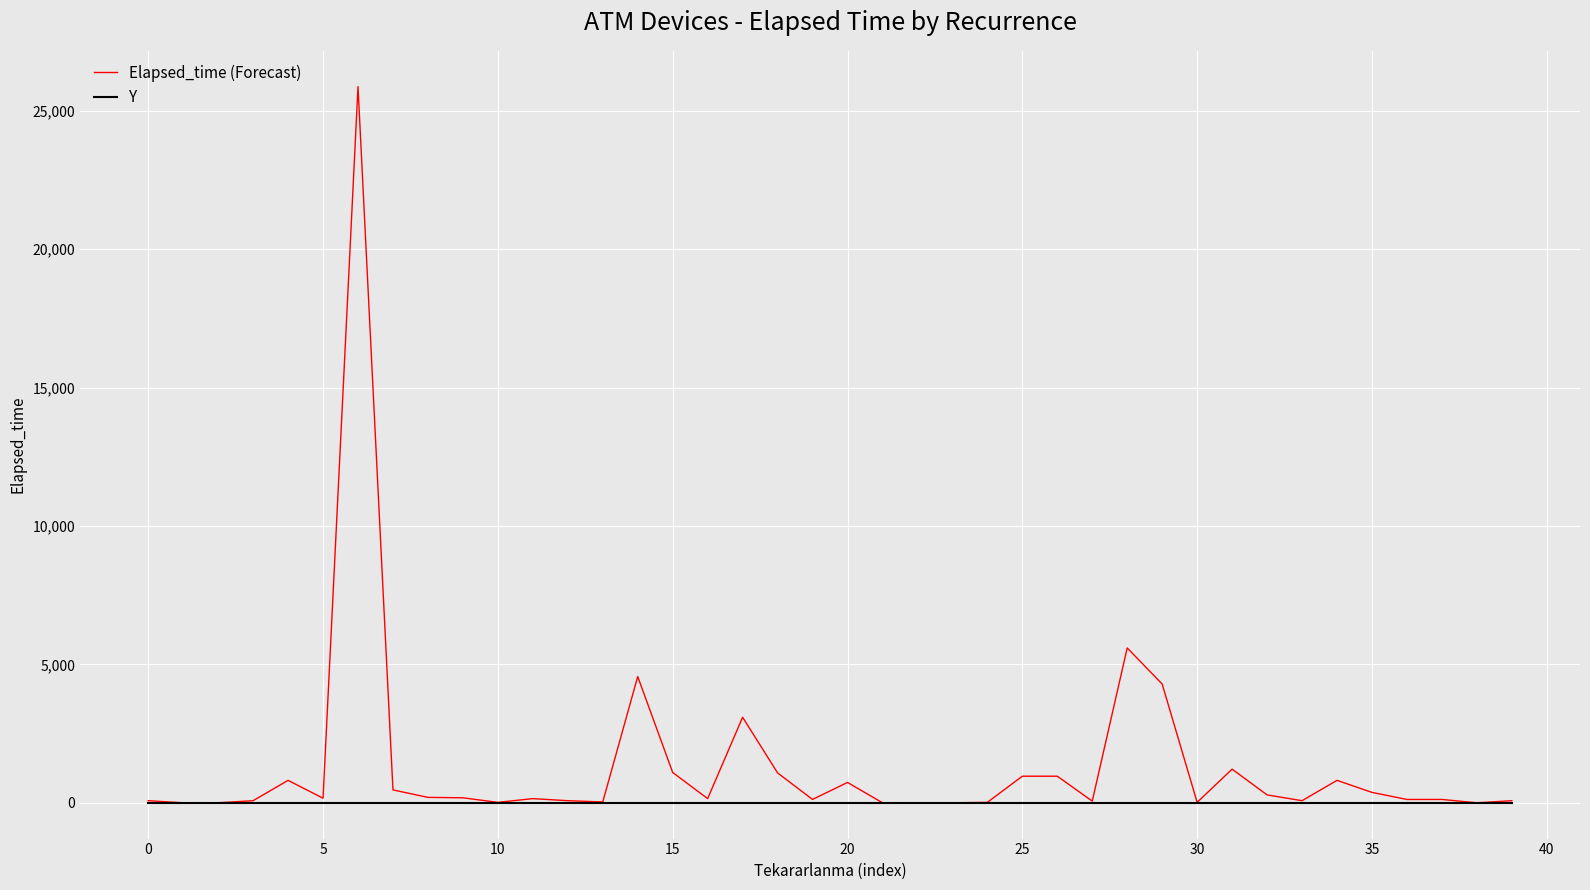

Which series has the largest total across all categories?

Elapsed_time (Forecast)